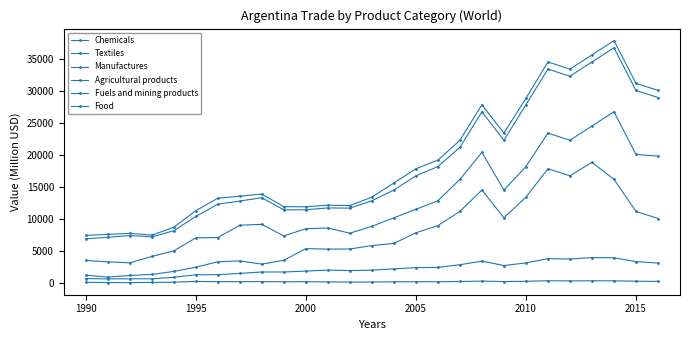

What is the smallest value displayed?

109